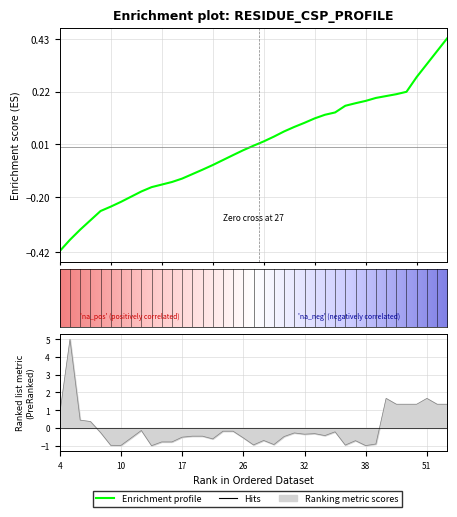

Reading left to right, list all the values displayed in this chart.

ResidueKey: -0.4	-0.4	-0.3	-0.3	-0.3	-0.2	-0.2	-0.2	-0.2	-0.2	-0.2	-0.1	-0.1	-0.1	-0.1	-0.1	-0.1	-0.0	-0.0	0.0	0.0	0.0	0.1	0.1	0.1	0.1	0.1	0.1	0.2	0.2	0.2	0.2	0.2	0.2	0.2	0.3	0.3	0.4	0.4
cost: 0.8	5.0	0.4	0.4	-0.3	-1.0	-1.0	-0.6	-0.1	-1.0	-0.8	-0.8	-0.5	-0.5	-0.5	-0.6	-0.2	-0.2	-0.6	-1.0	-0.7	-0.9	-0.5	-0.3	-0.3	-0.3	-0.4	-0.2	-1.0	-0.7	-1.0	-0.9	1.7	1.3	1.3	1.3	1.7	1.3	1.3